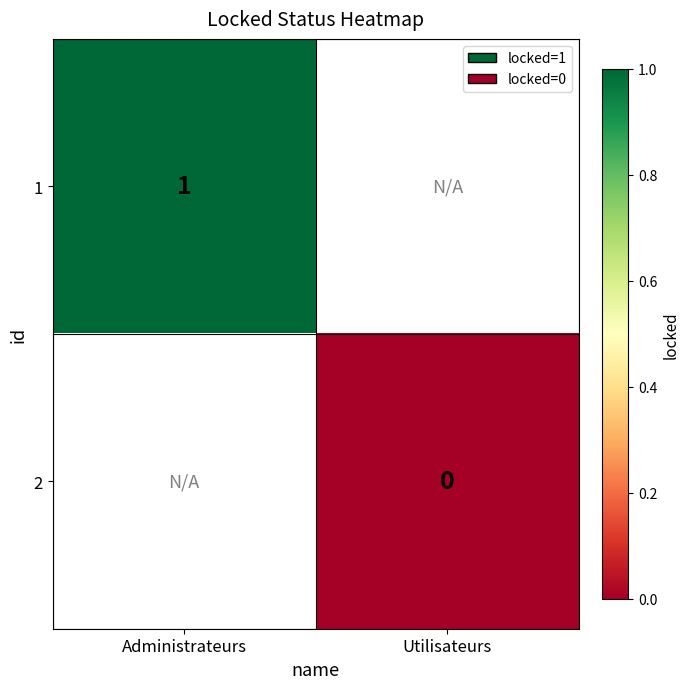

How many distinct data groups are displayed?

2